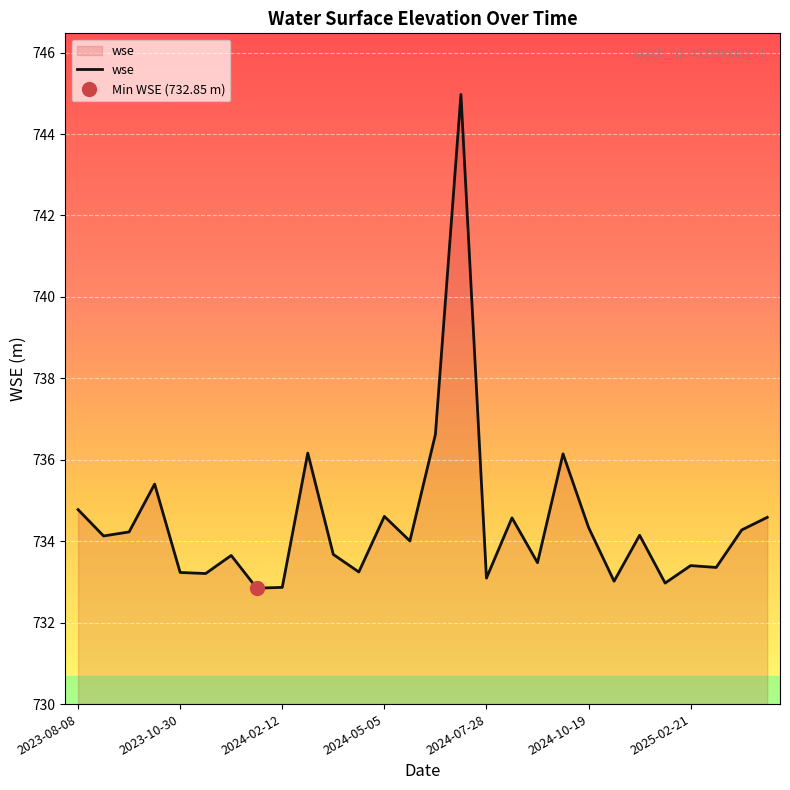

At which label is the value closest to 738?

14